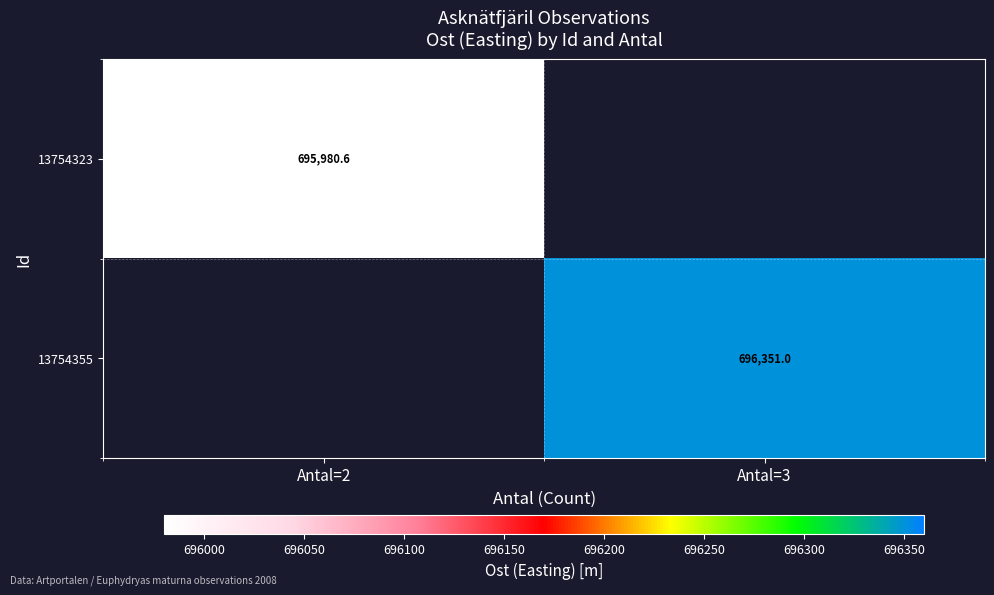

Which series has the widest spread of values?

13754323